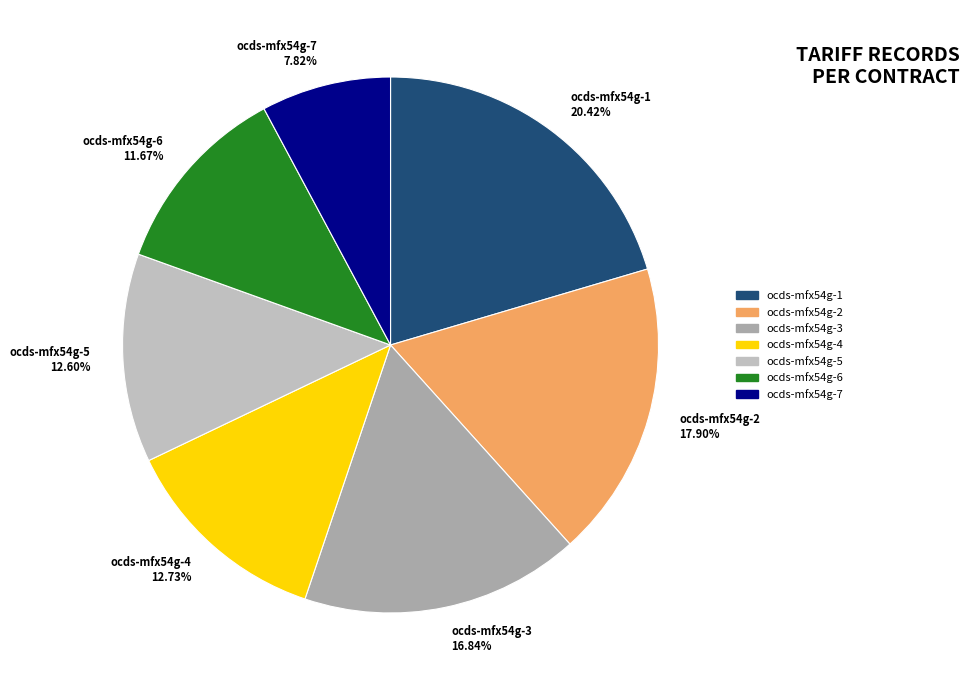

What is the largest slice in the pie chart?

ocds-mfx54g-1